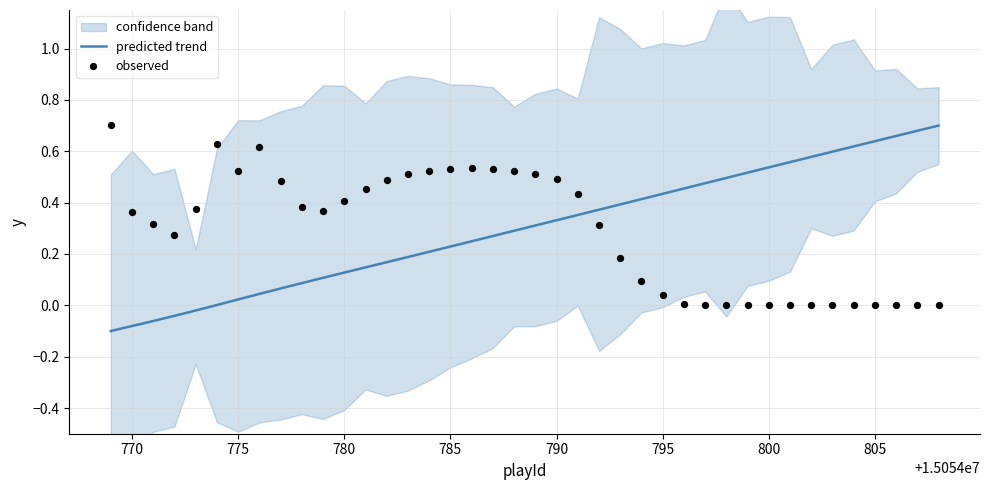

The value of predicted trend at 790 is 0.2. True or false?

False